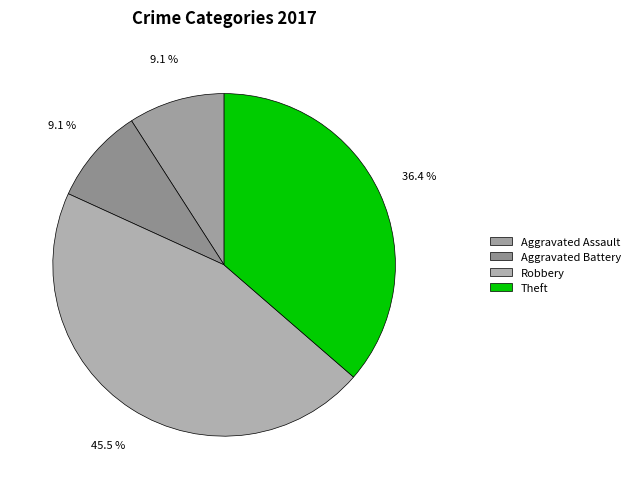

Which has a higher value, Theft or Aggravated Assault?

Theft